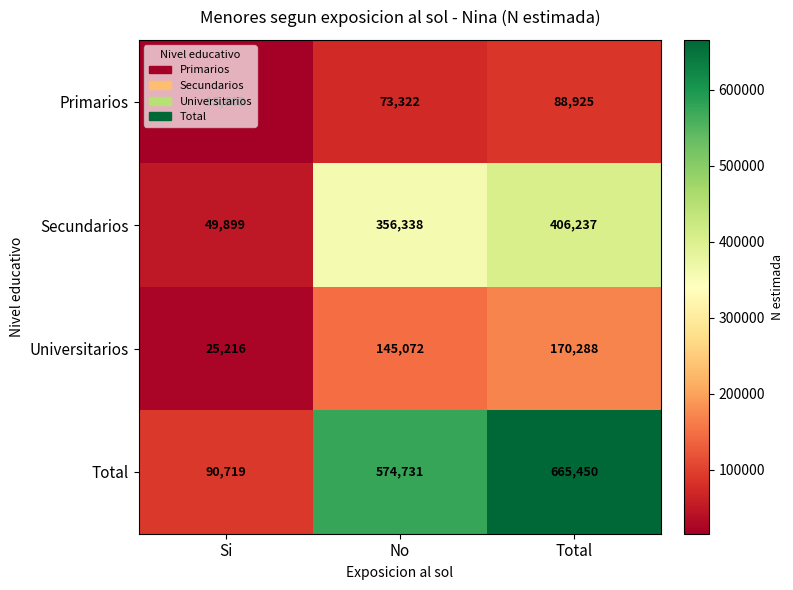

Is it true that Secundarios equals 116548 at Total?

False